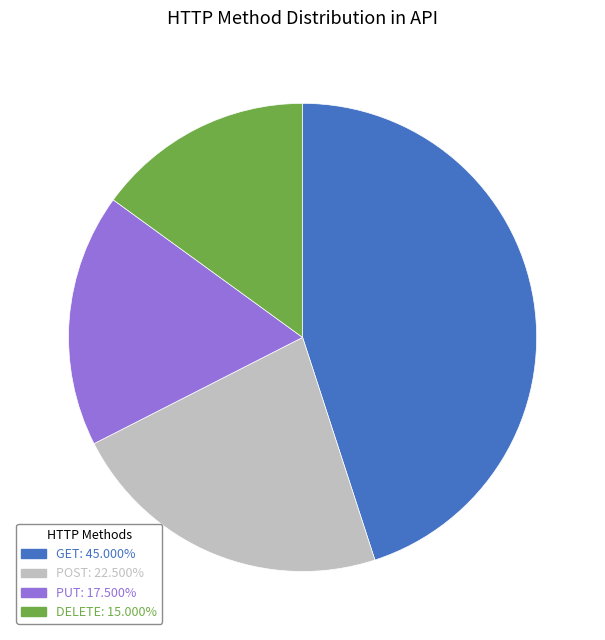

Which slice is the smallest?

DELETE